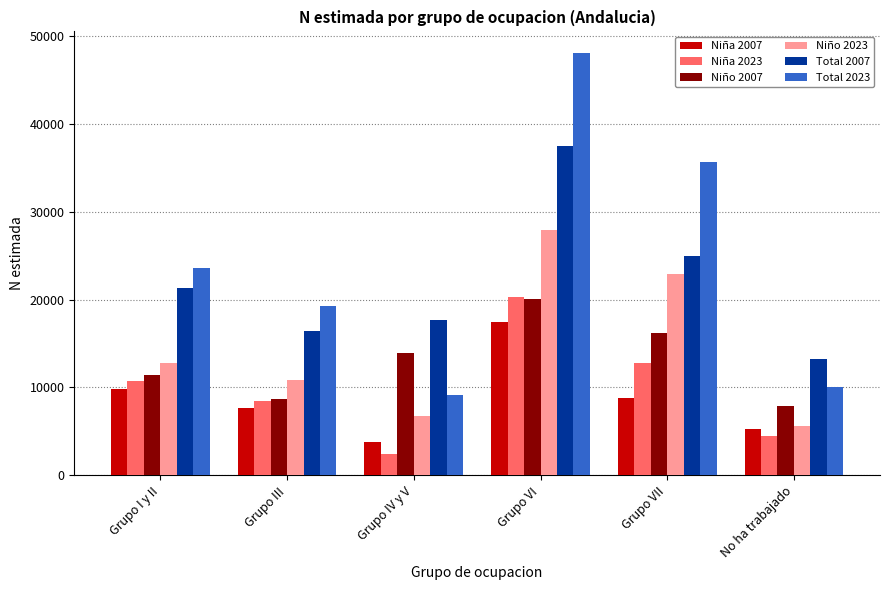

Which series has the largest range (max minus min)?

Total 2023